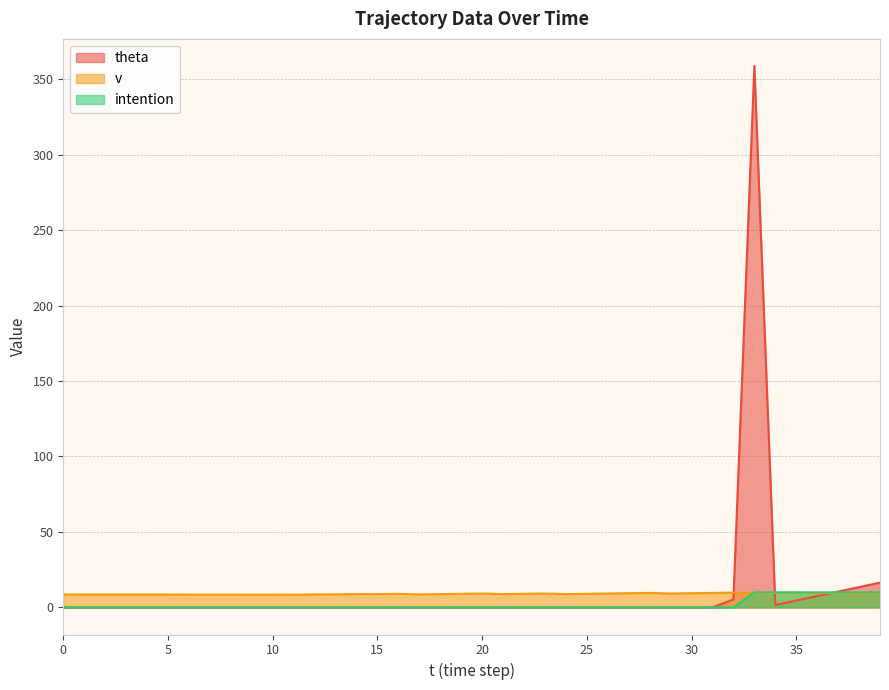

Which series has the largest total across all categories?

theta